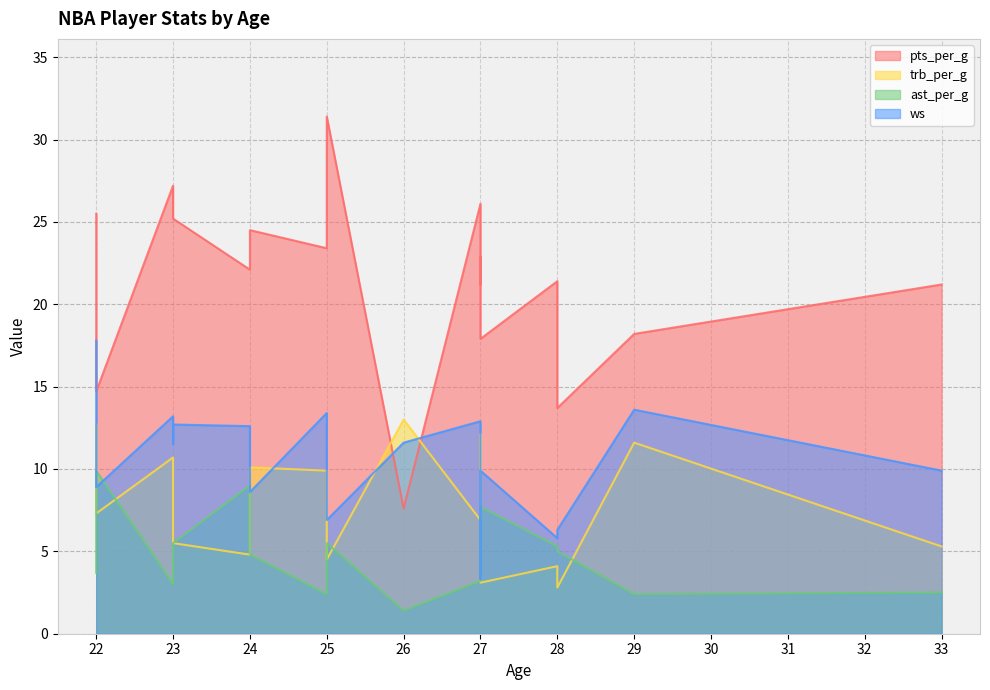

Rank the series by their maximum value, from highest to lowest.

pts_per_g, ws, trb_per_g, ast_per_g